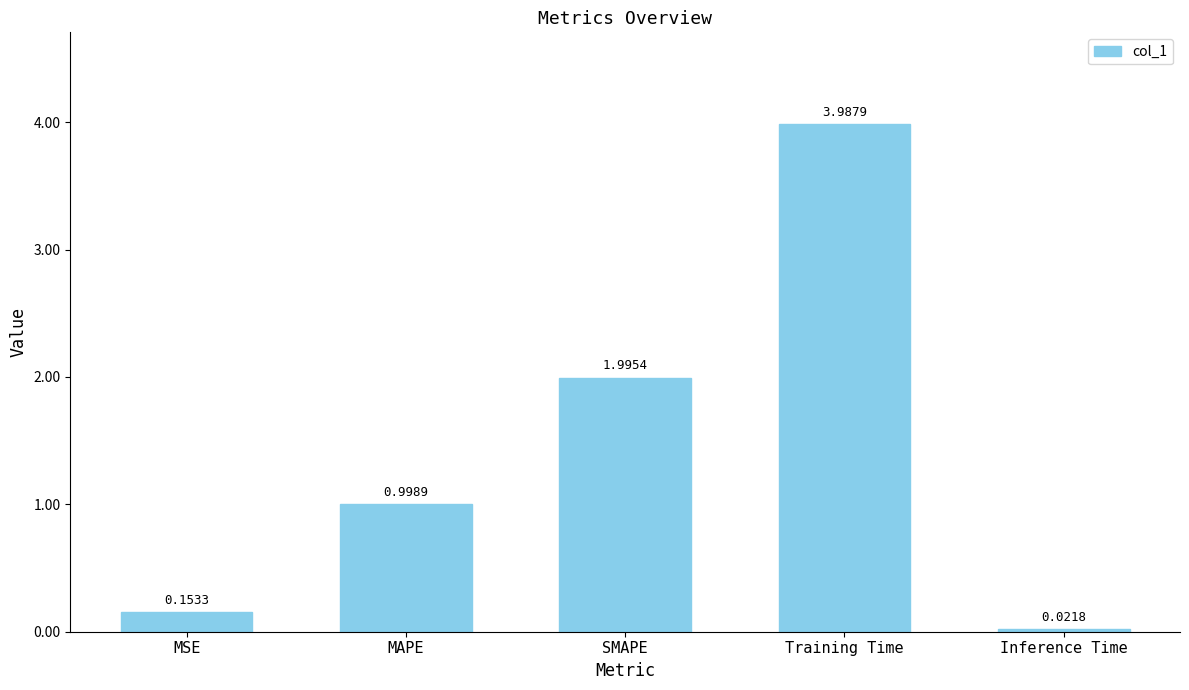

What position from the right is Inference Time?

1